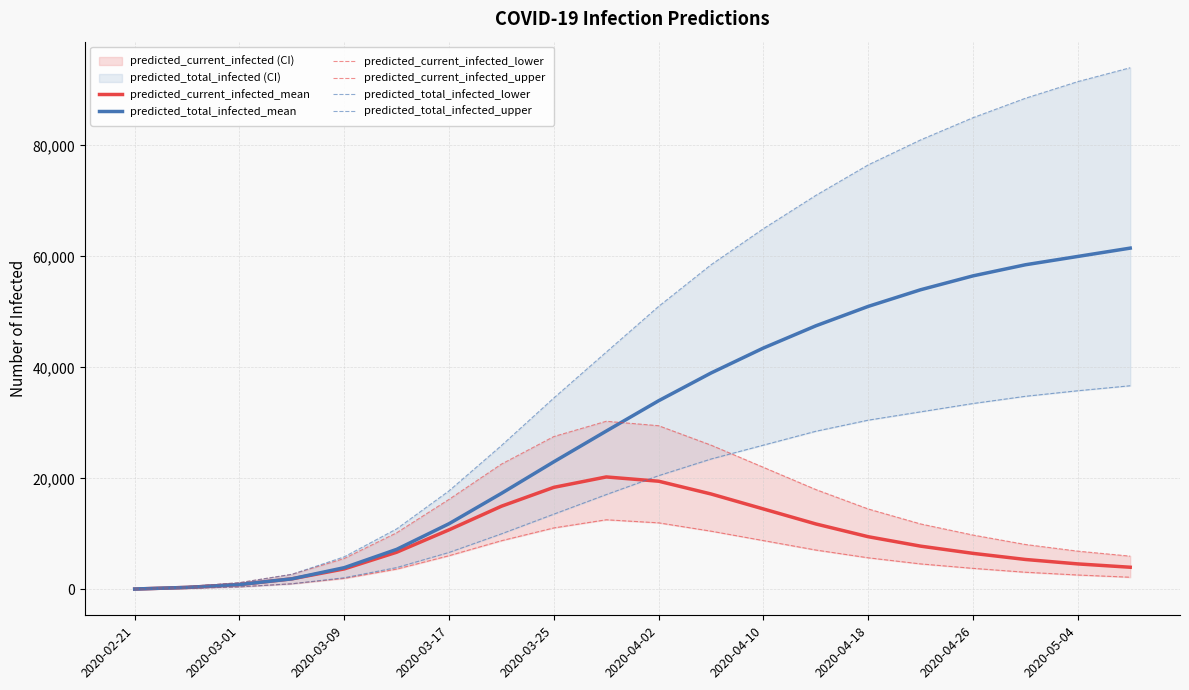

True or false: predicted_current_infected_mean has more than 0 interior local peaks.

True